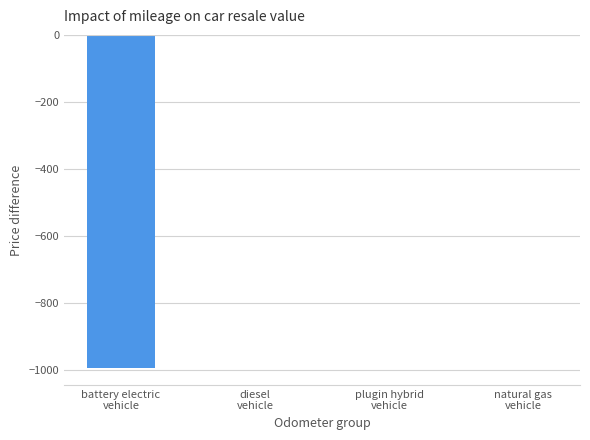

Is it true that the value at natural gas
vehicle is -583.3?

False